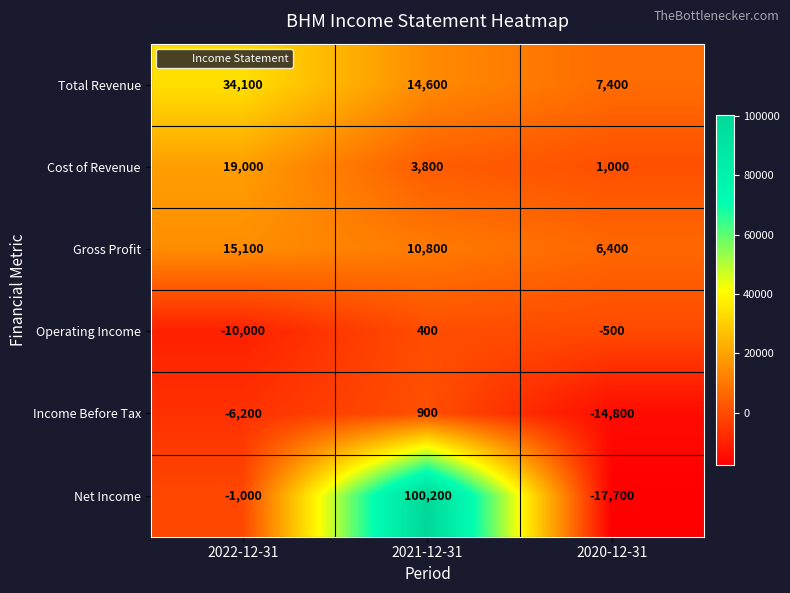

Count the number of data series in this chart.

6